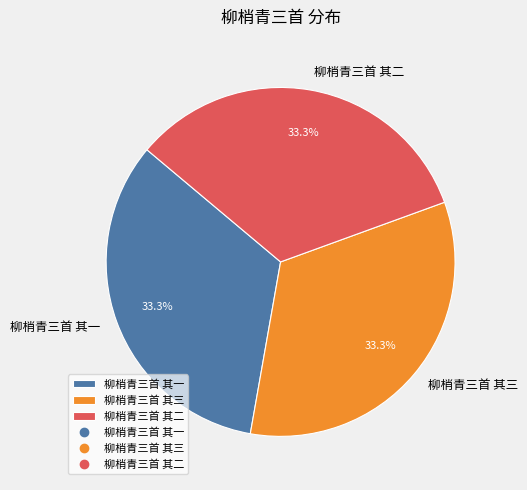

To the nearest percent, what portion does 柳梢青三首 其一 represent?

33%